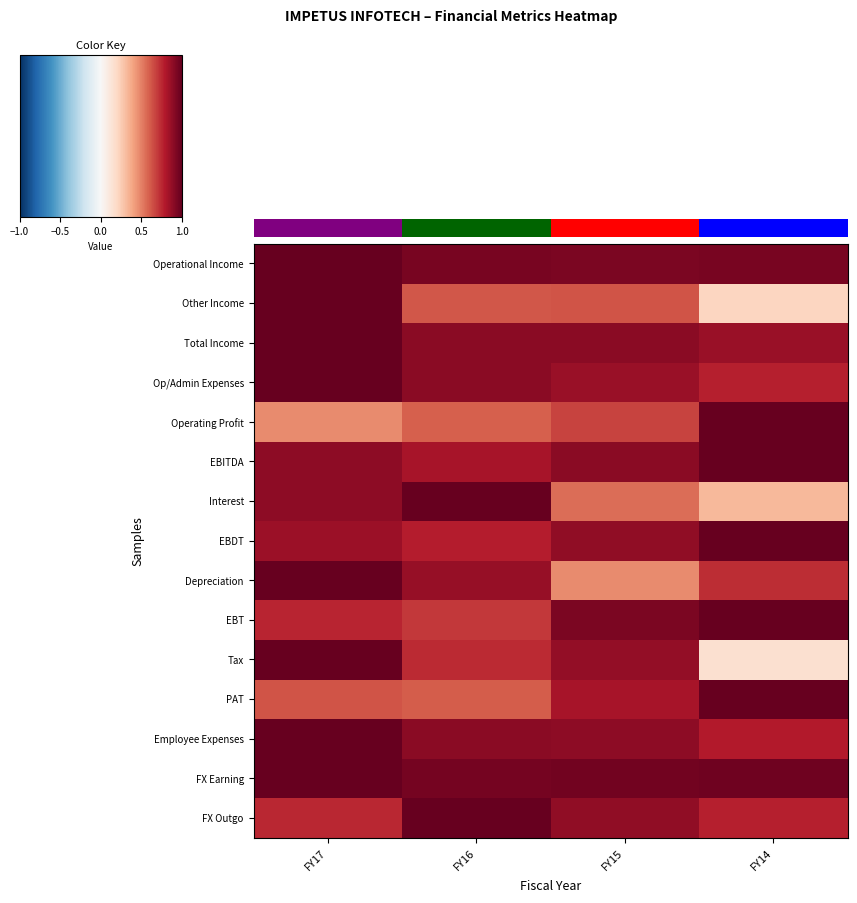

How many categories are shown in the chart?

4